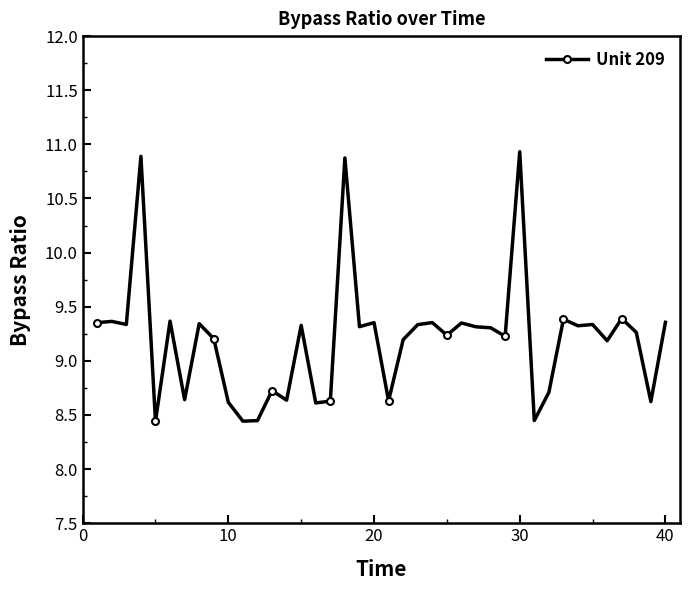

What is the greatest value displayed?

10.9